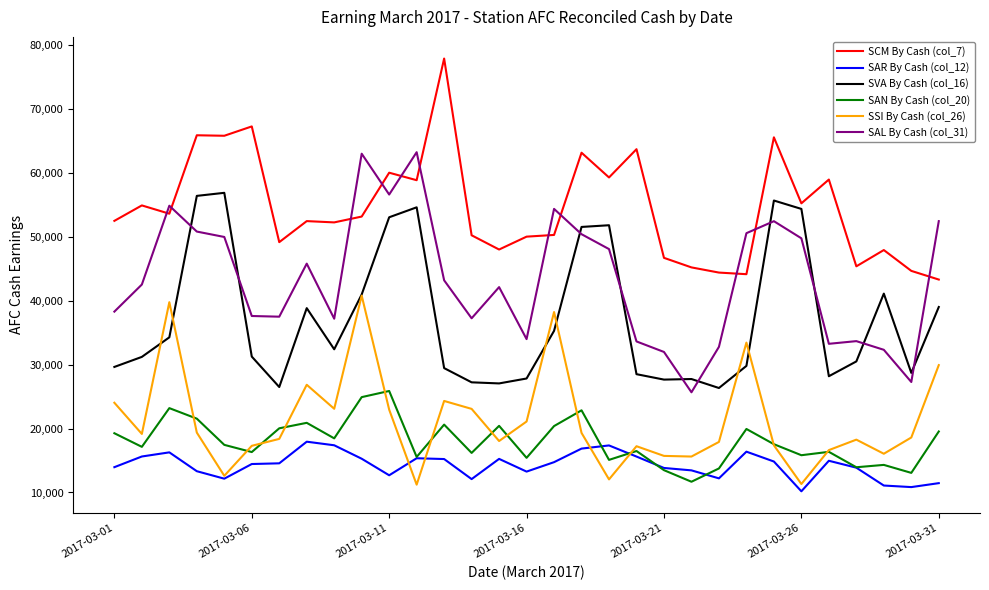

What is the average value of the SAN By Cash (col_20) series?

17989